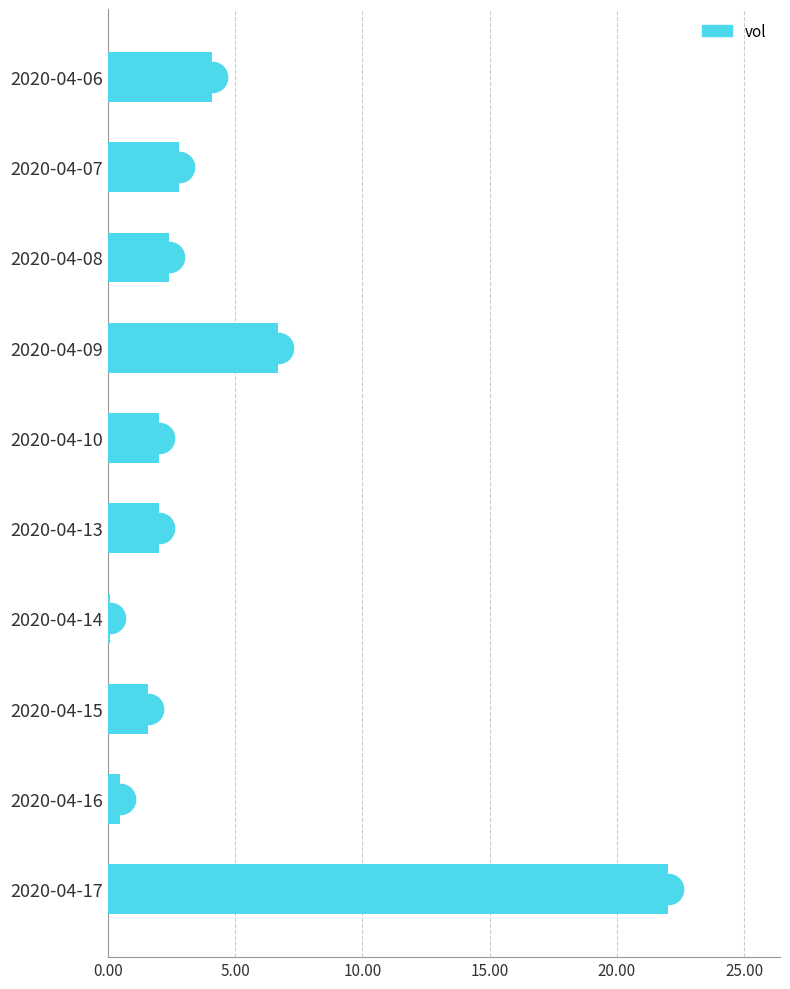

At which category does the chart reach its peak across all series?

2020-04-17